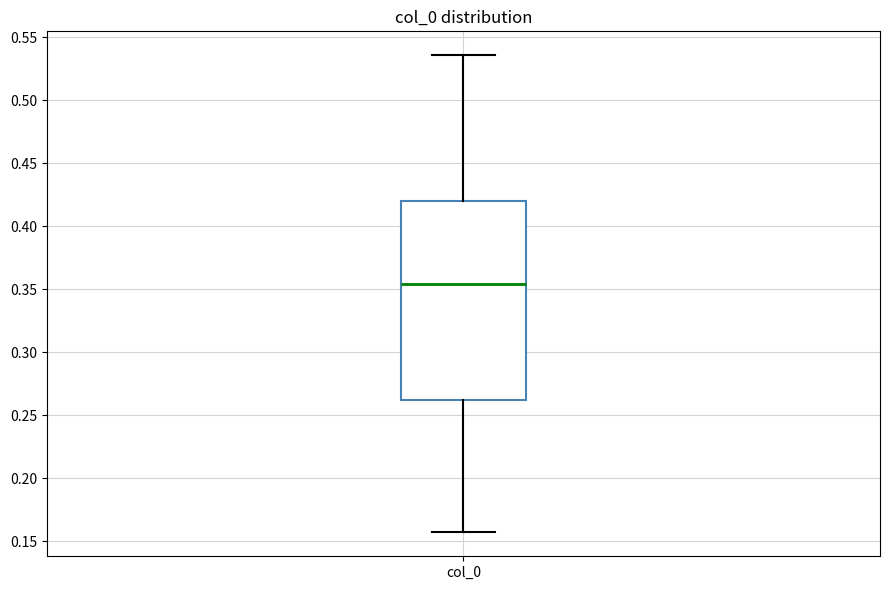

Transcribe this box plot: give where the median line is, the range the box spans, and where the two whiskers end, as read against the y-axis. The values are not printed on the chart, so give them approximately, as read against the axis.

median 0.355, box 0.260 to 0.420, whiskers 0.155 to 0.535